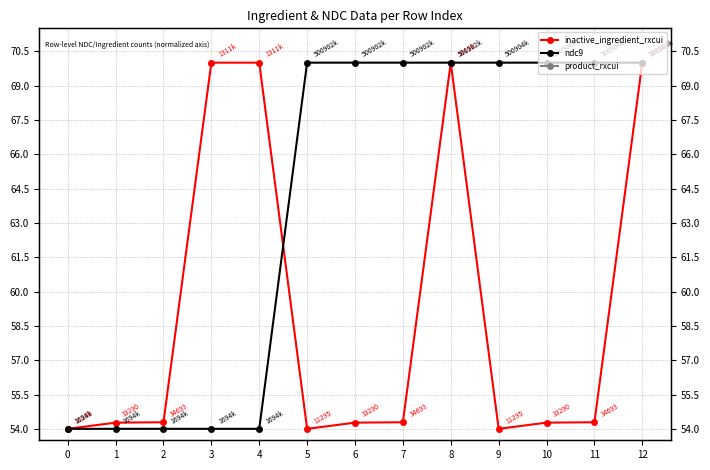

Which has a higher value, 10 or 4?

4